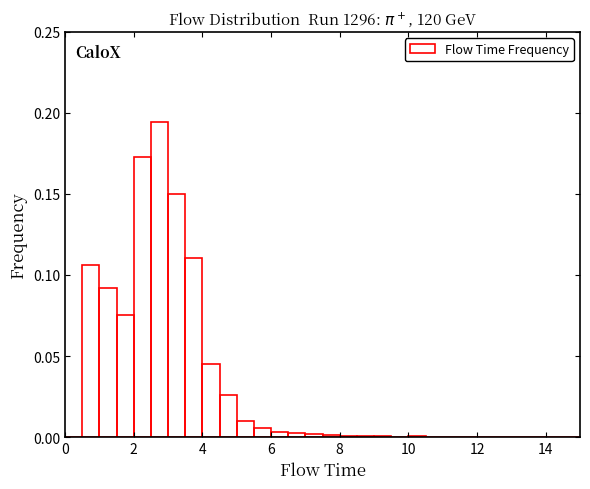

Read against the x-axis, roughly where is the centre of the tallest bar?

2.8